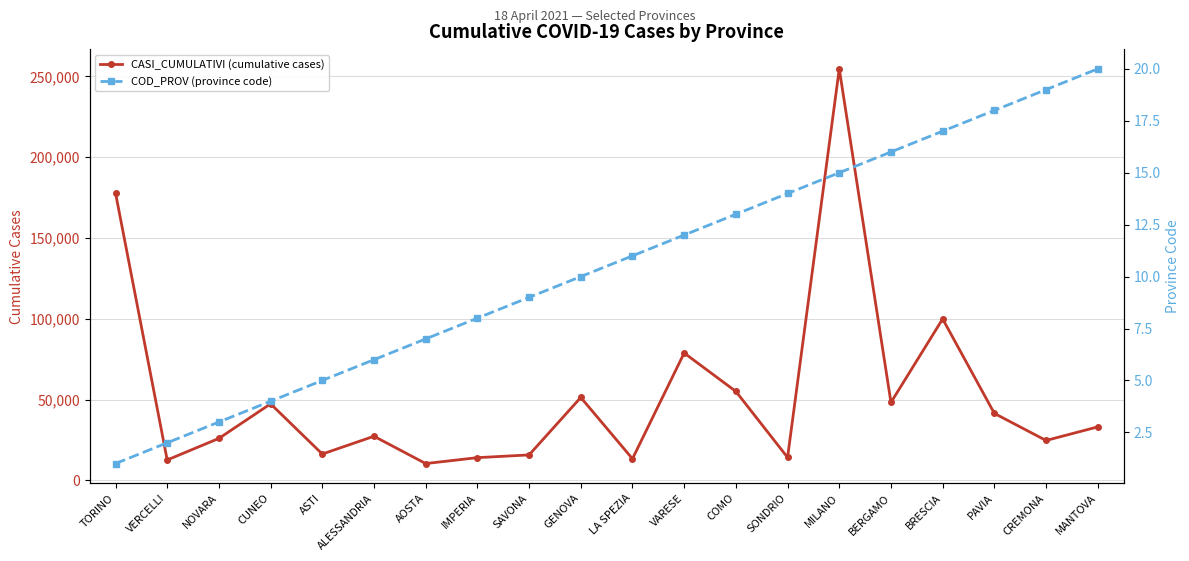

Reading left to right, transcribe all the data shown in this chart.

CASI_CUMULATIVI (cumulative cases): 177927	12554	25921	47318	16237	27244	10338	13996	15691	51275	13304	78800	55005	14128	254732	48188	99900	41401	24625	33043
COD_PROV (province code): 1	2	3	4	5	6	7	8	9	10	11	12	13	14	15	16	17	18	19	20